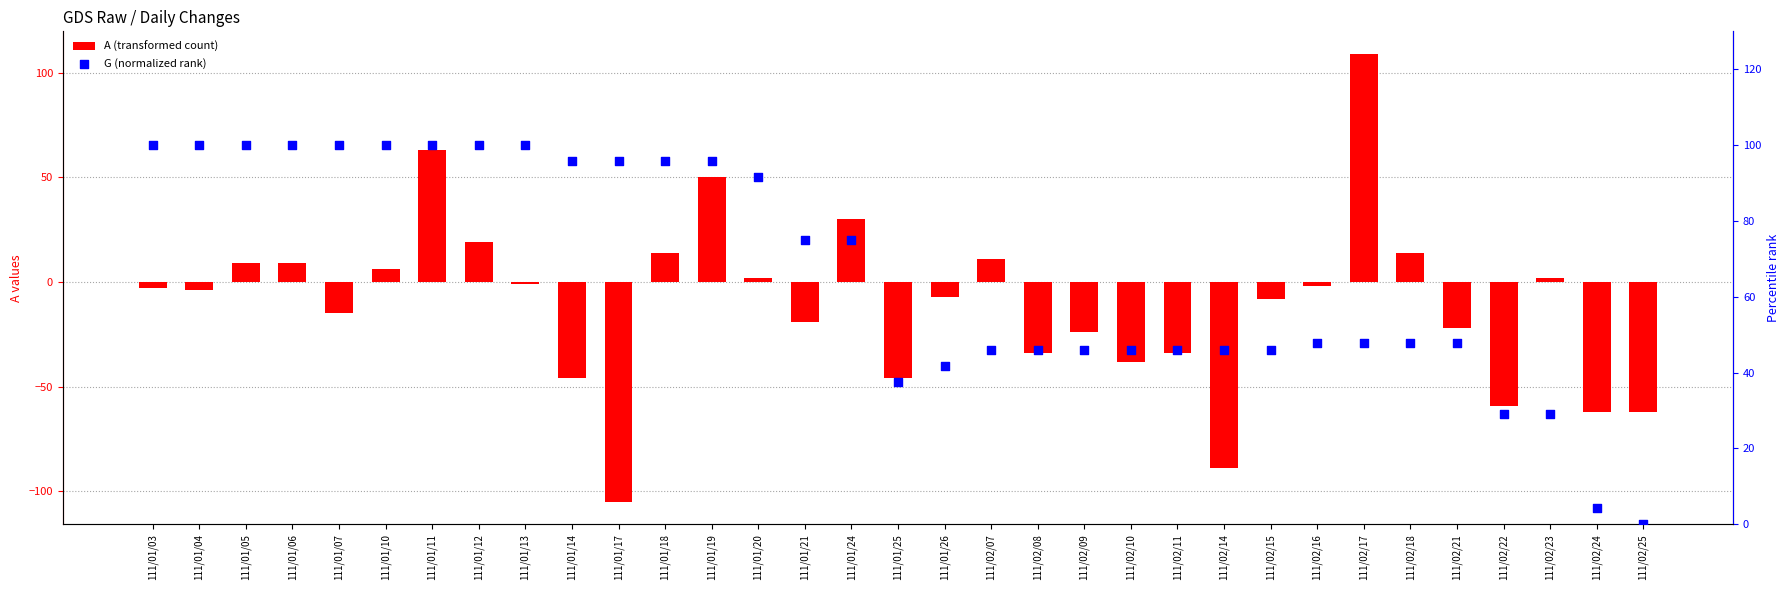

At how many categories does at least one series exceed 42?

27